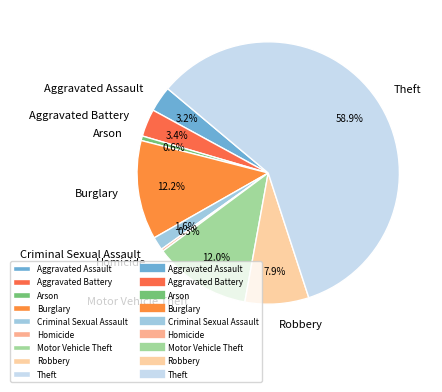

Which category has the biggest portion of the pie?

Theft